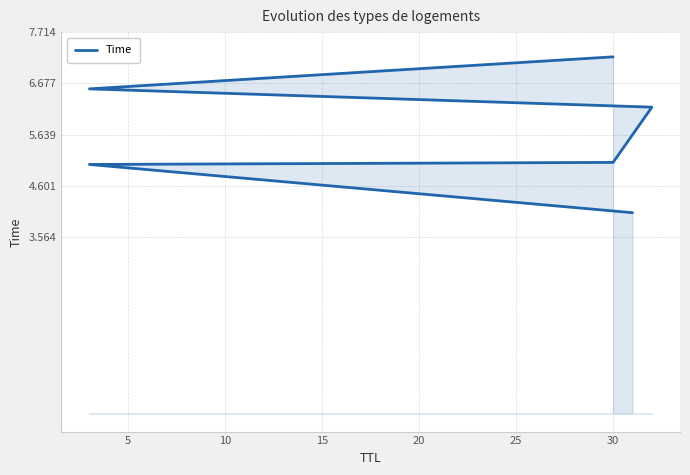

Approximately how many times larger is the value at 0 compared to 10?

0.8